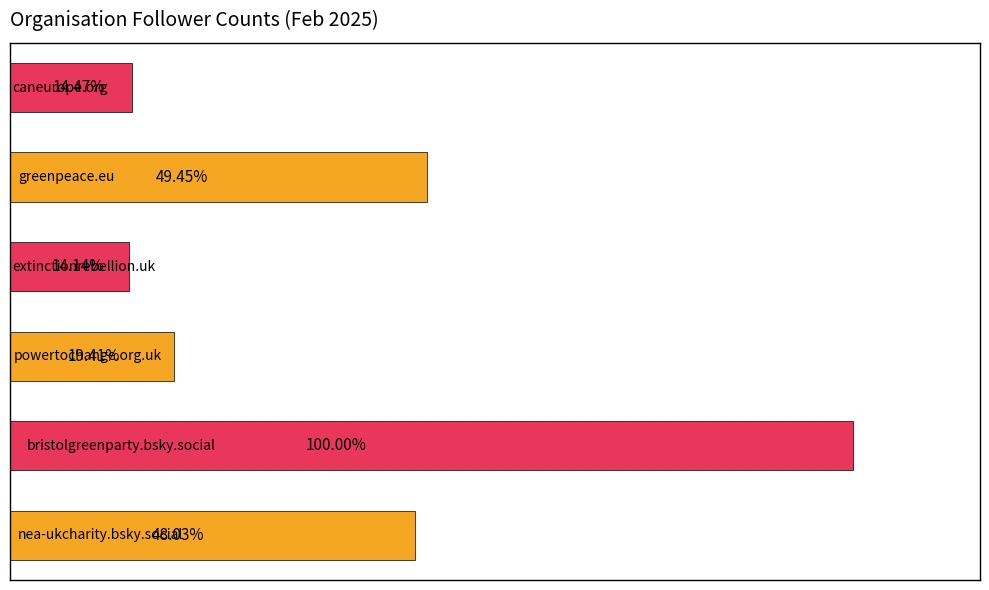

Does the chart contain stacked bars?

No